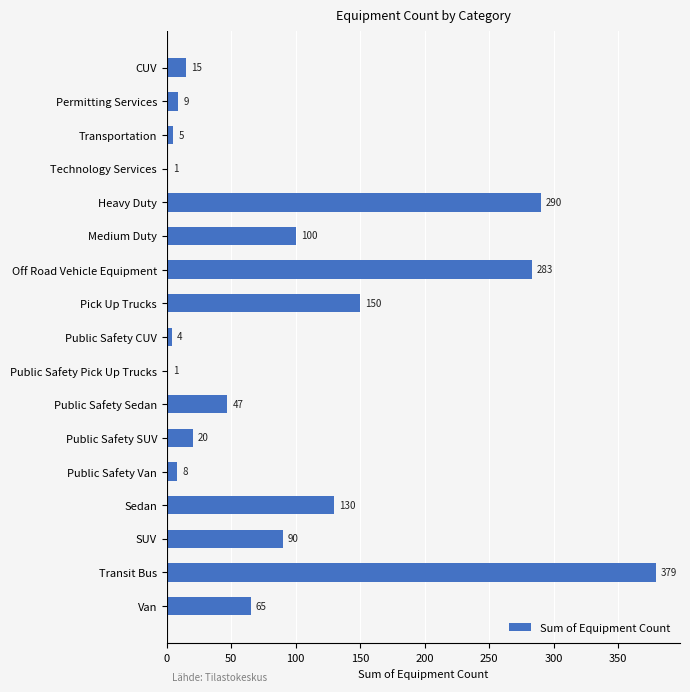

What is the maximum value shown in the chart?

379